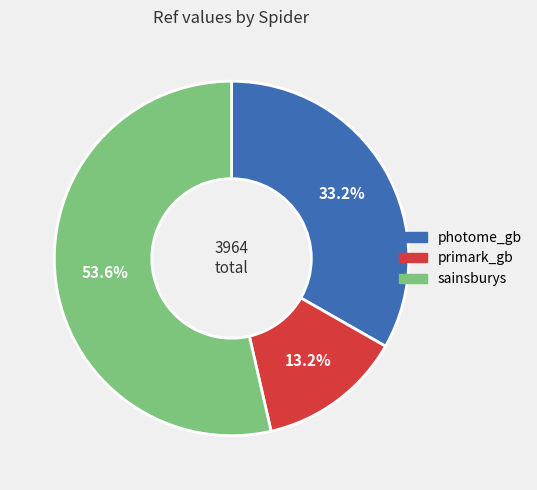

What is the largest slice in the pie chart?

sainsburys